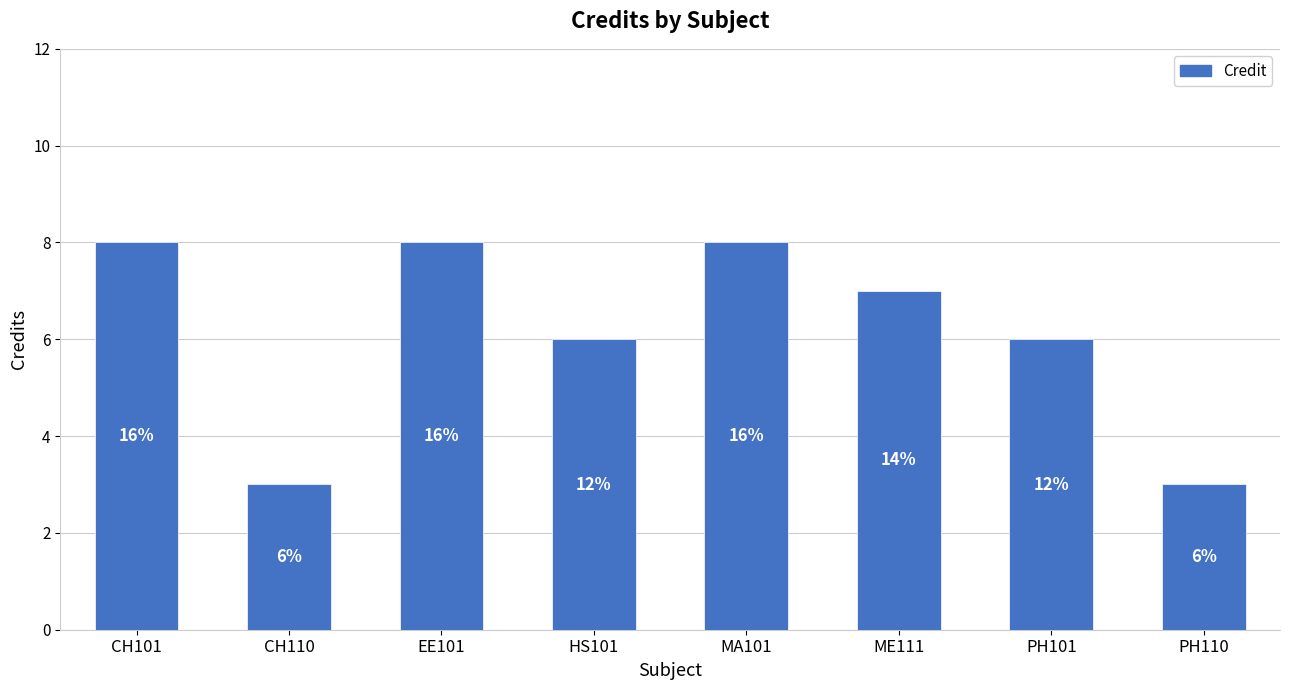

Are the bars horizontal?

No